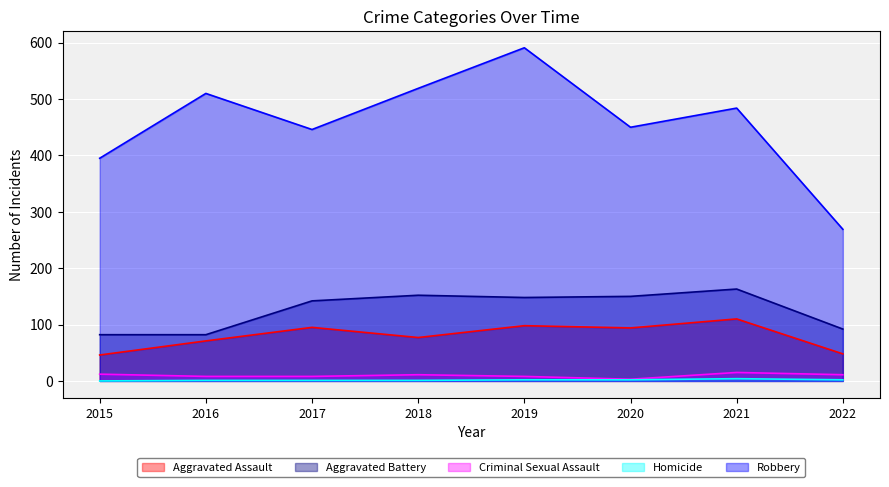

What is the difference between the highest and lowest values at 2018?

518